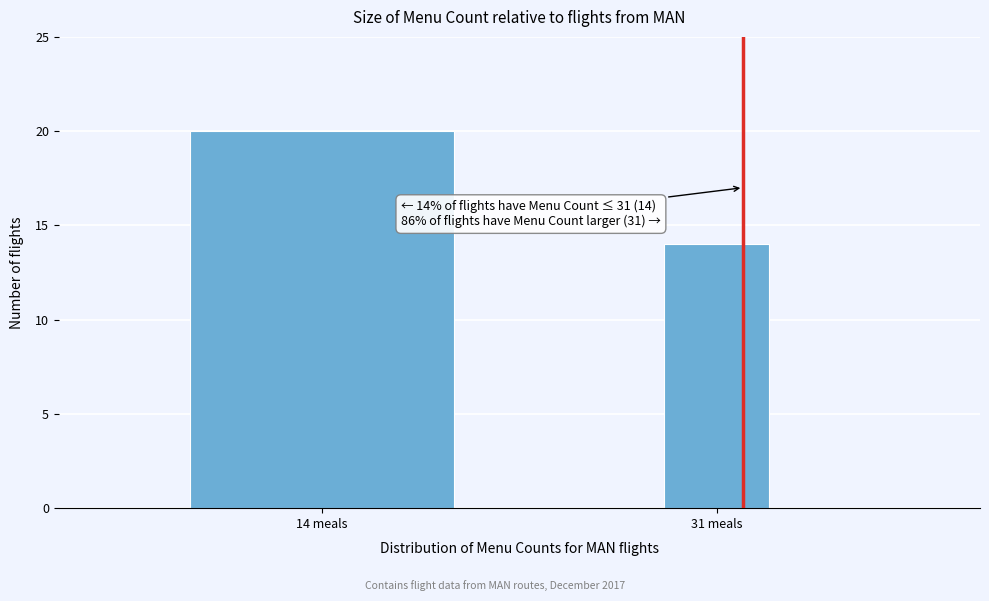

Reading right to left, what are all the values shown in this chart?

14	20